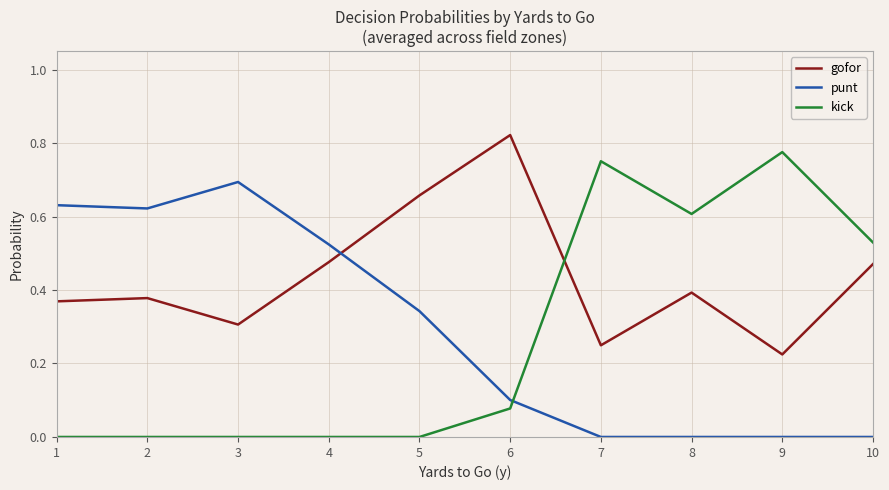

Between which two adjacent categories do kick and punt first intersect?

6 and 7